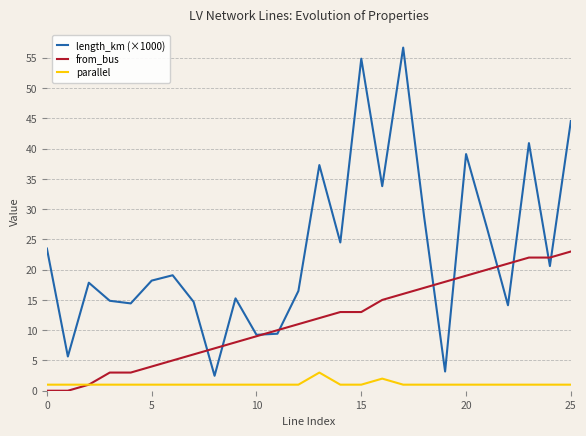

True or false: parallel and length_km (×1000) intersect in this chart.

False